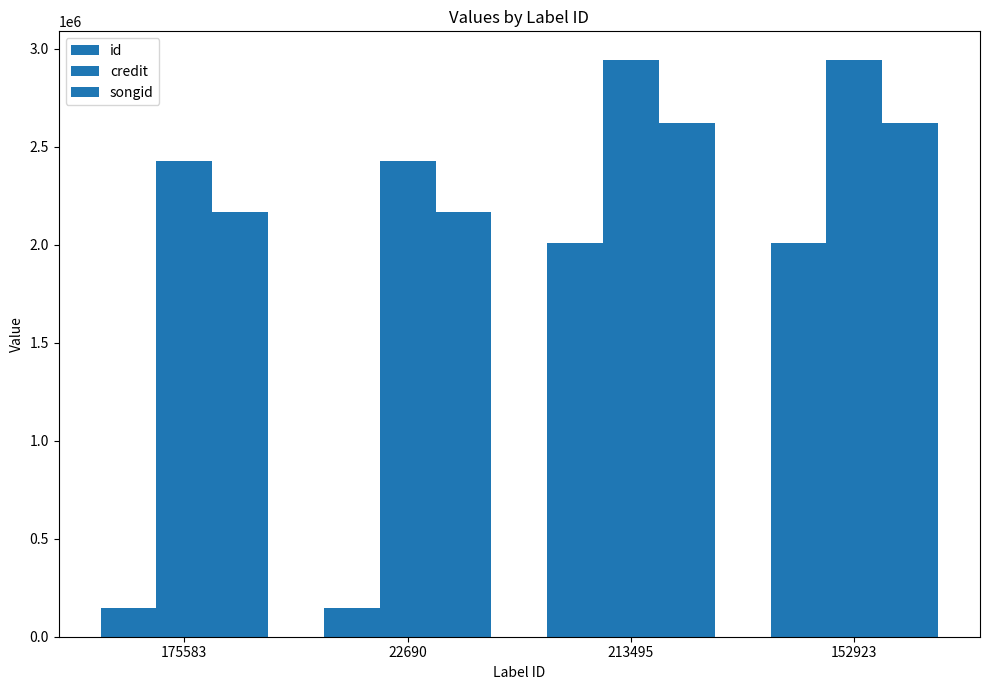

How many series are shown in this chart?

3